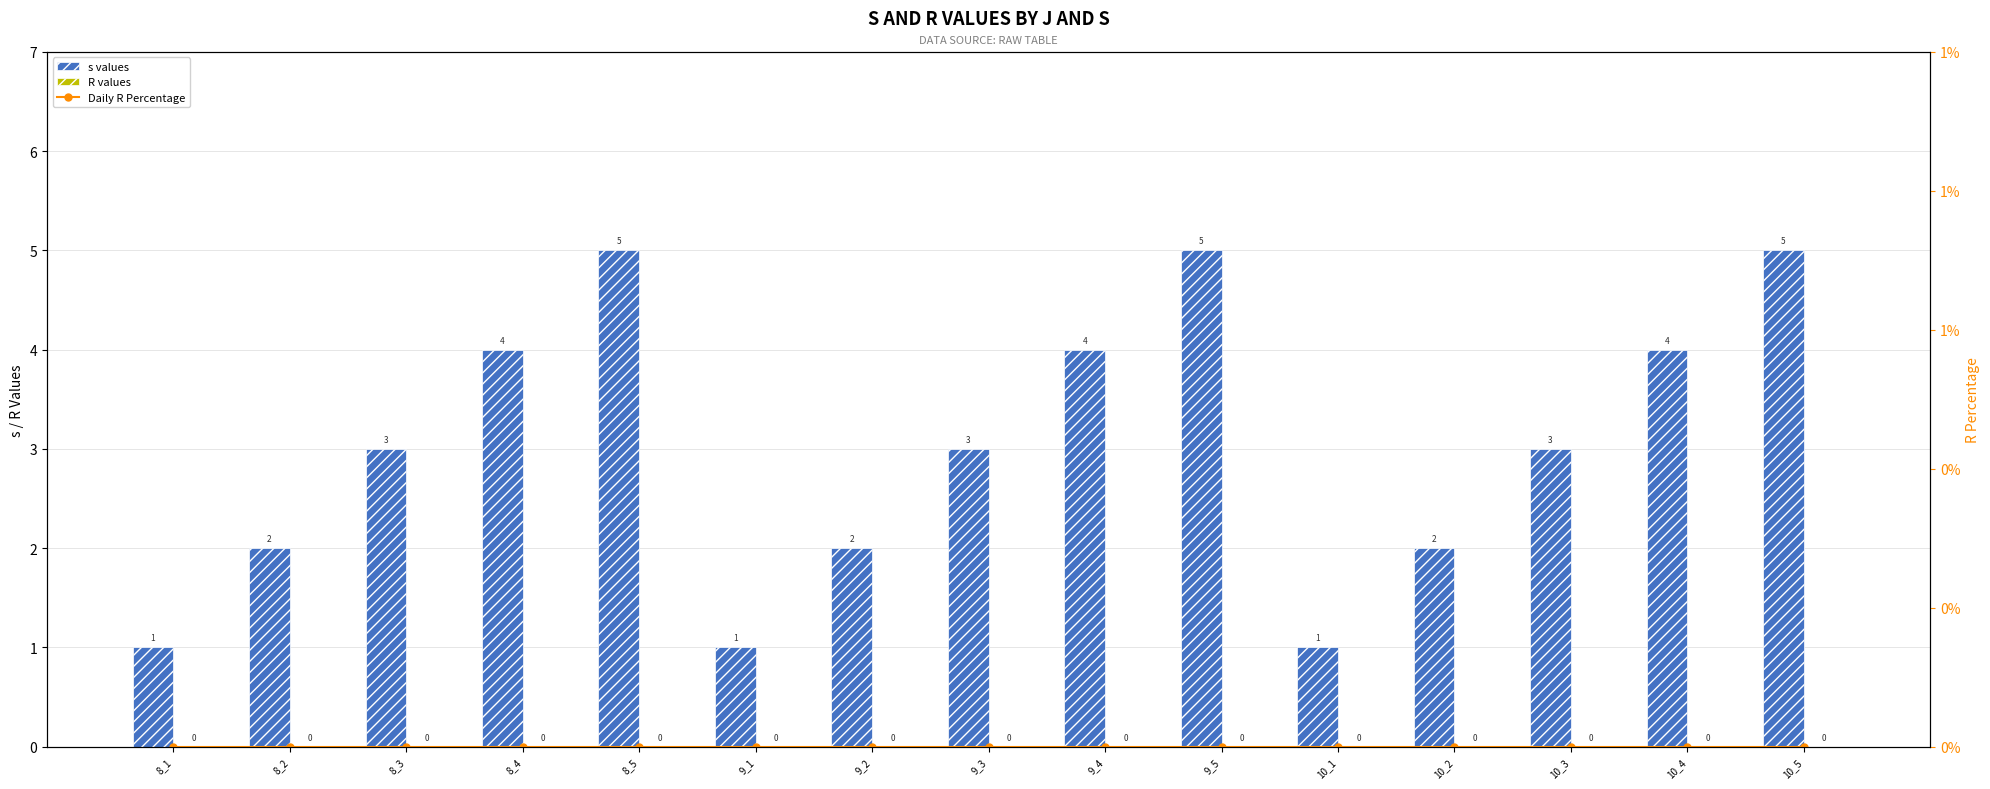

Count the number of data series in this chart.

3